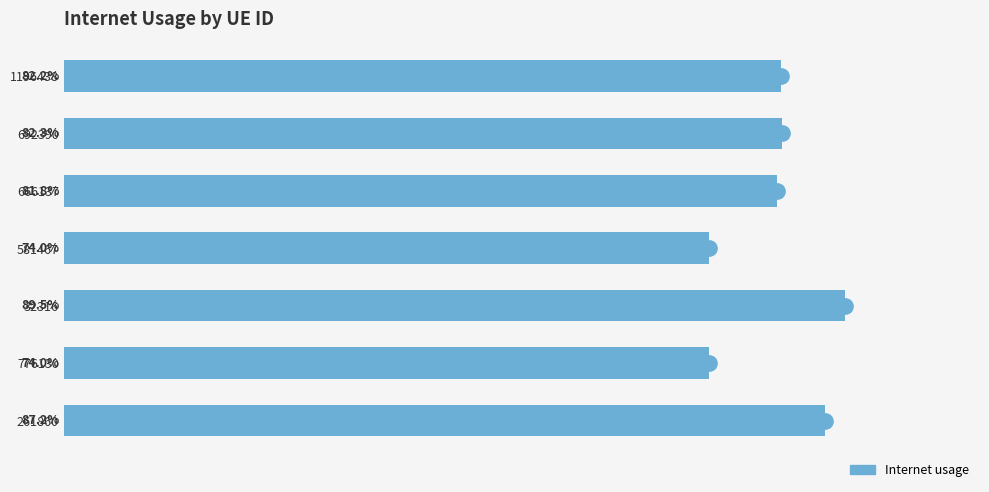

What is the smallest value displayed?

0.7